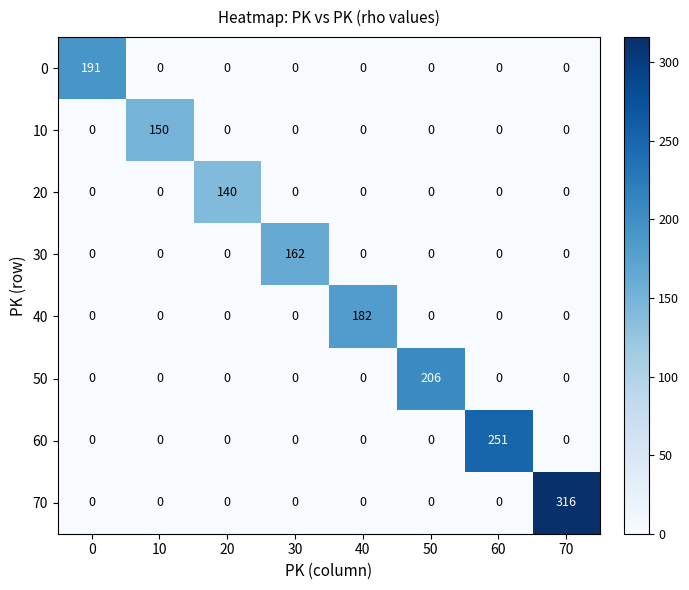

Which category has the highest value across all series?

70